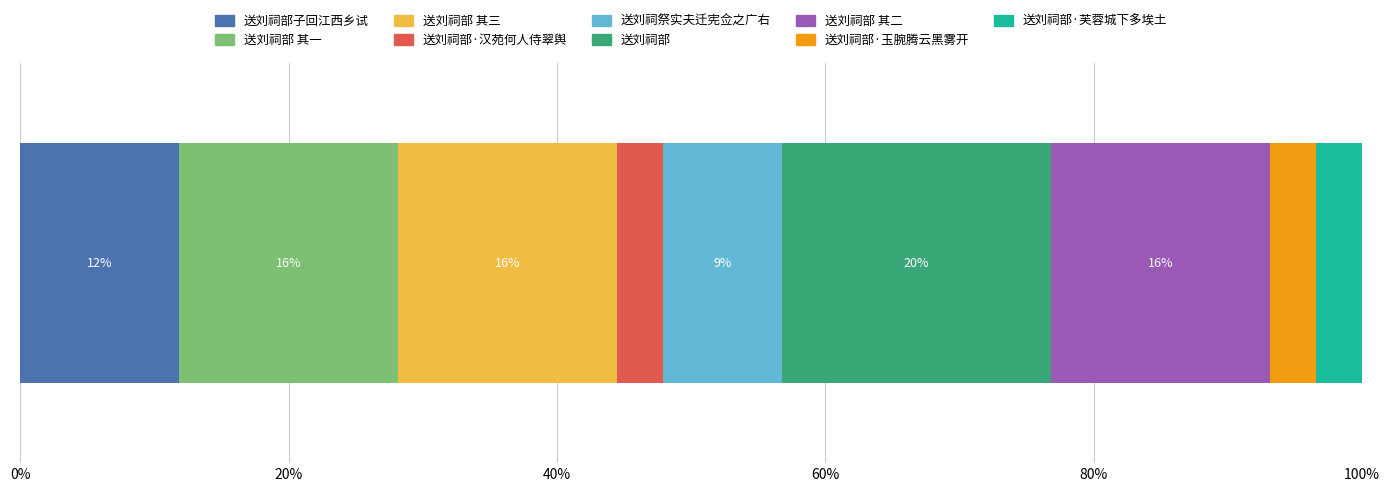

Reading right to left, extract all data points from this chart.

送刘祠部·芙蓉城下多埃土=190398	送刘祠部·玉腕腾云黑雾开=190399	送刘祠部 其二=910238	送刘祠部=1114911	送刘祠祭实夫迁宪佥之广右=494352	送刘祠部·汉苑何人侍翠舆=190401	送刘祠部 其三=910629	送刘祠部 其一=910630	送刘祠部子回江西乡试=658010